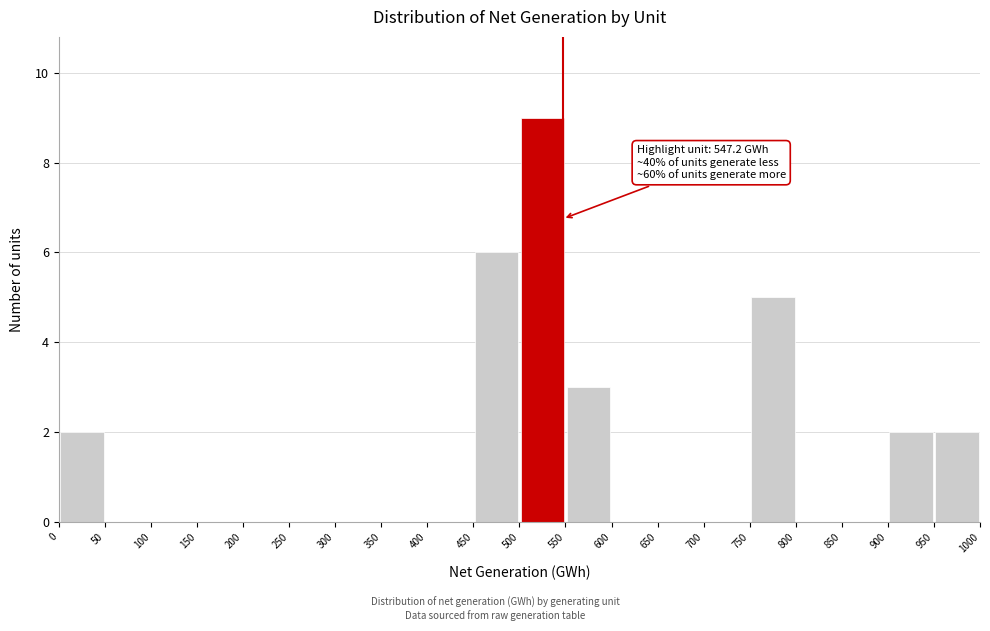

Over which range of the x-axis is the bar tallest?

500 to 550